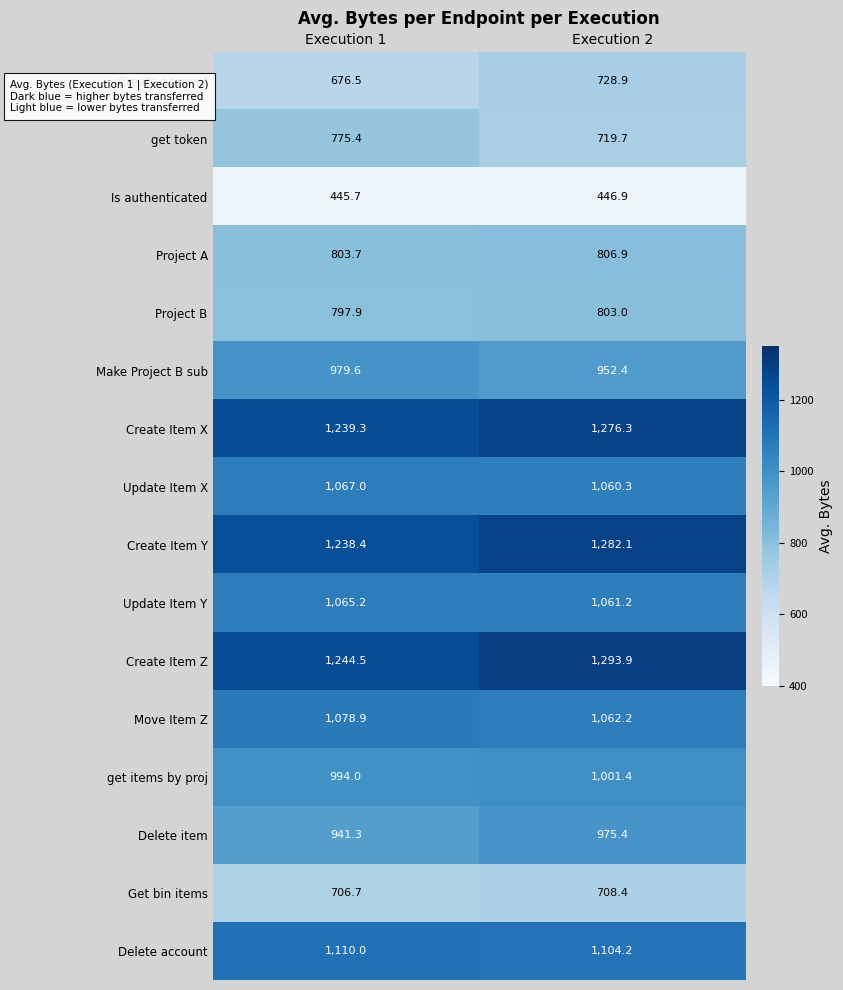

At which label does Create account first exceed 728?

Execution 2